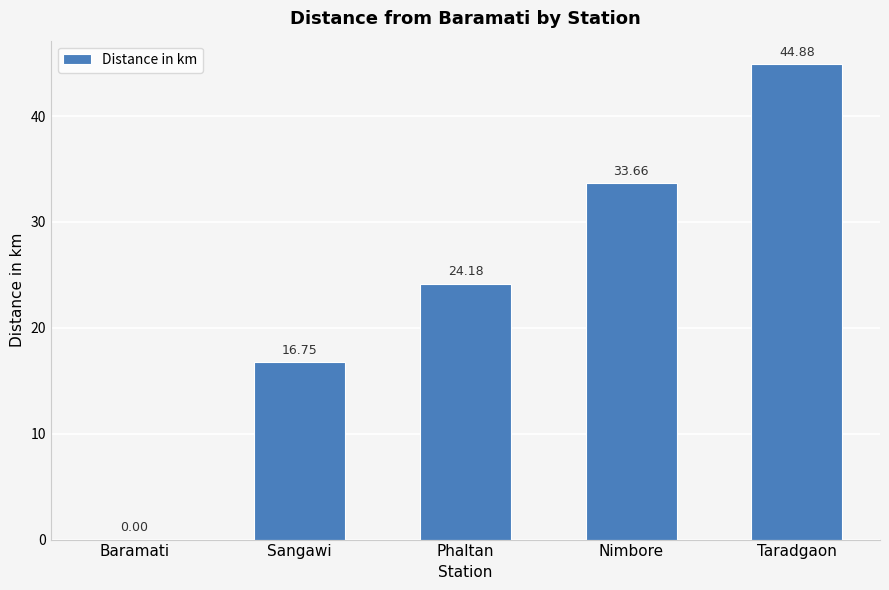

How many categories are shown in the chart?

5